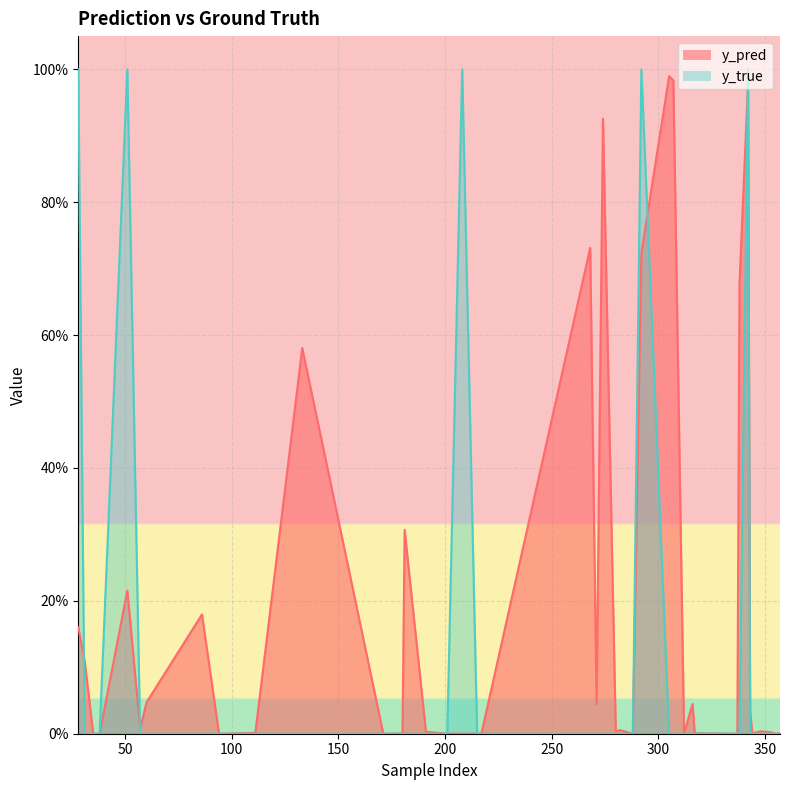

At which label is y_pred closest to 0?

38